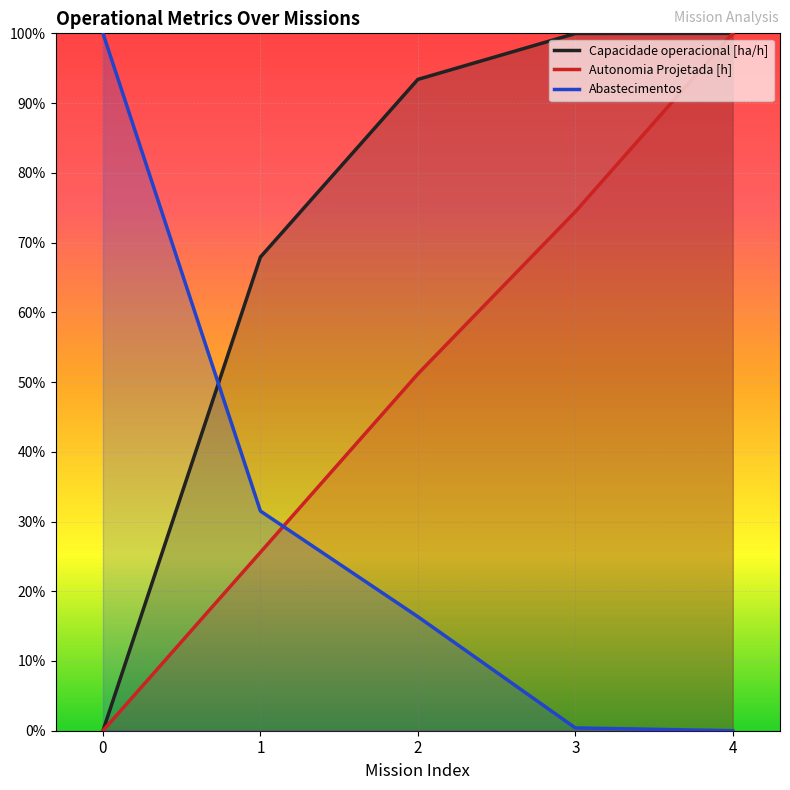

Is the value of Autonomia Projetada [h] at 3 greater than the value of Capacidade operacional [ha/h] at 1?

Yes